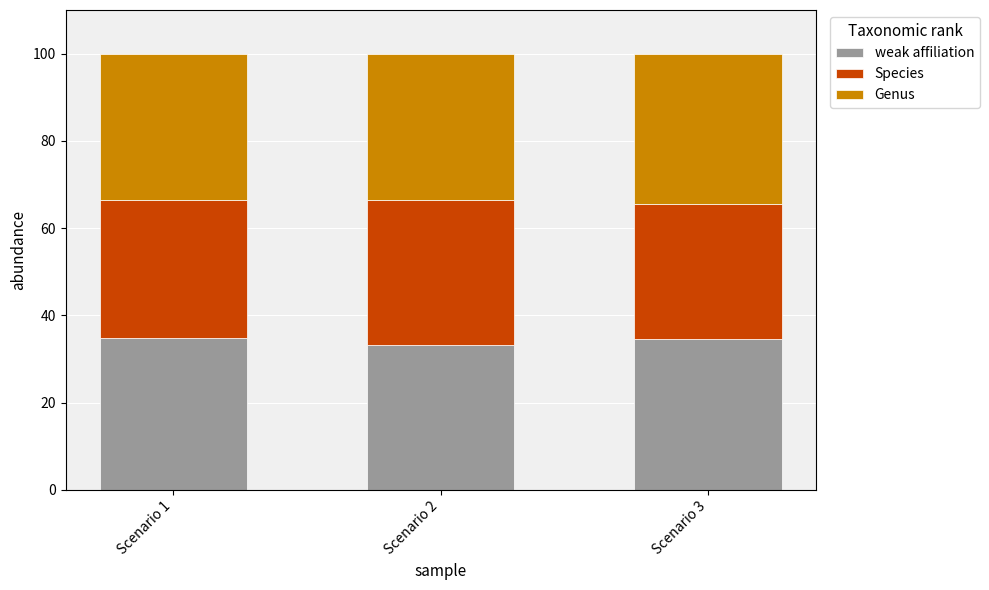

What is the highest value of the weak affiliation series?

34.9